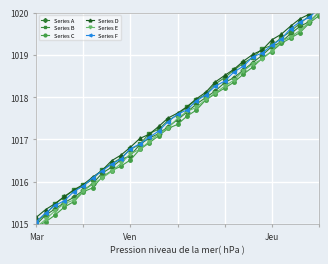

Read the Series A value at Mar.

1015.0